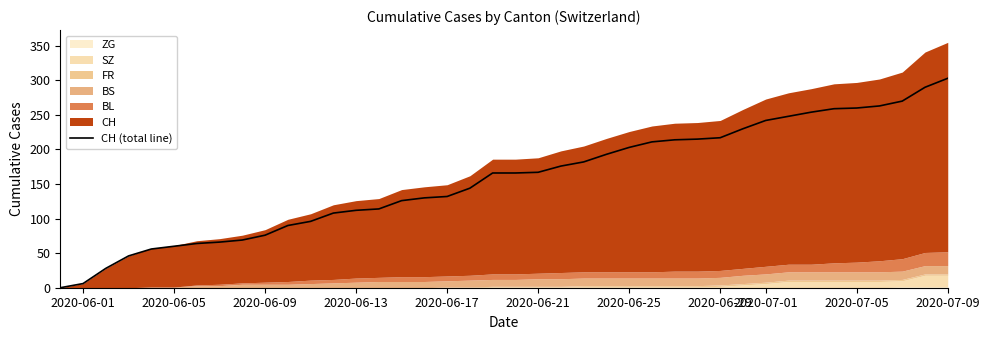

The value of CH (total line) at 2020-07-09 is 303. True or false?

True